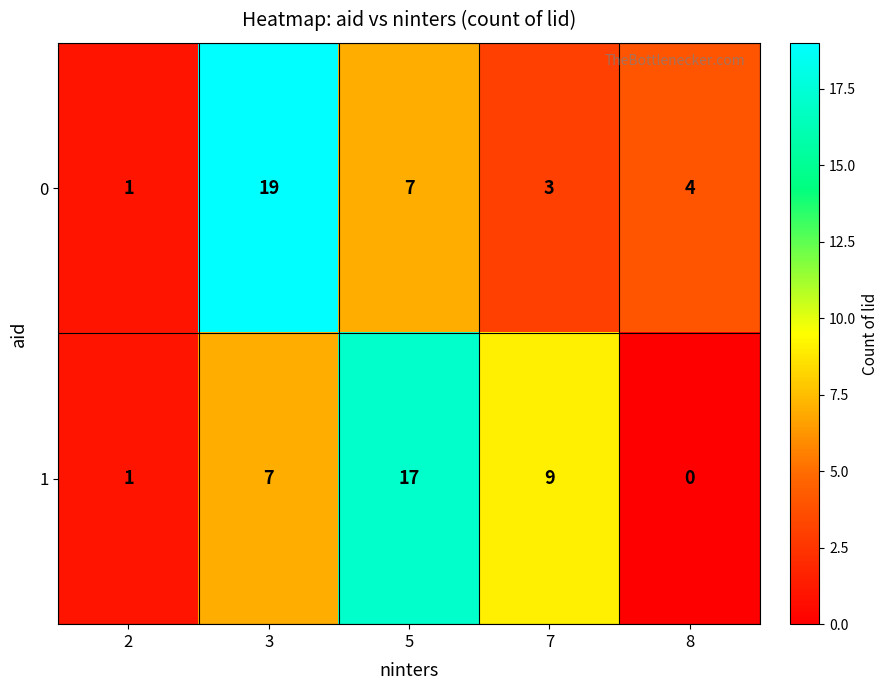

What is the difference between the highest and lowest values at 8?

4